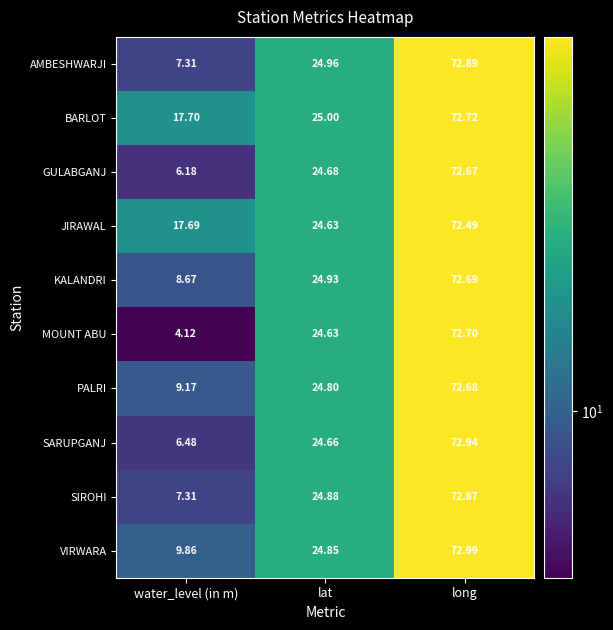

Which series has the largest range (max minus min)?

MOUNT ABU